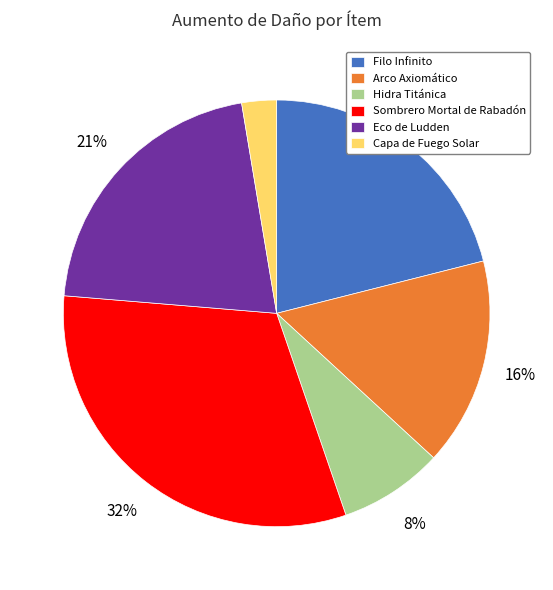

The Eco de Ludden slice represents 21% of the pie. True or false?

True